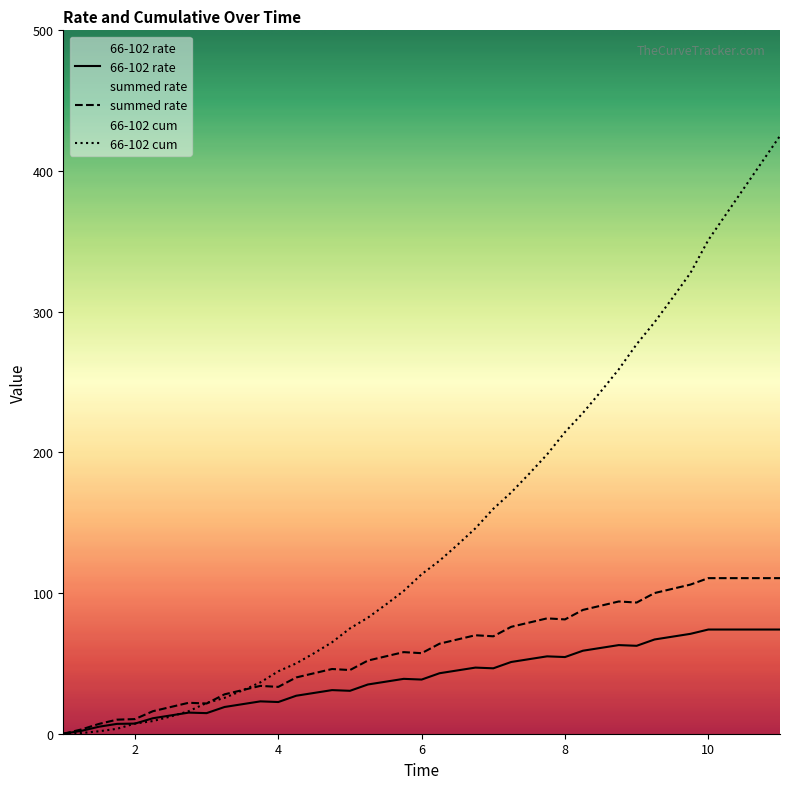

How many series are shown in this chart?

3